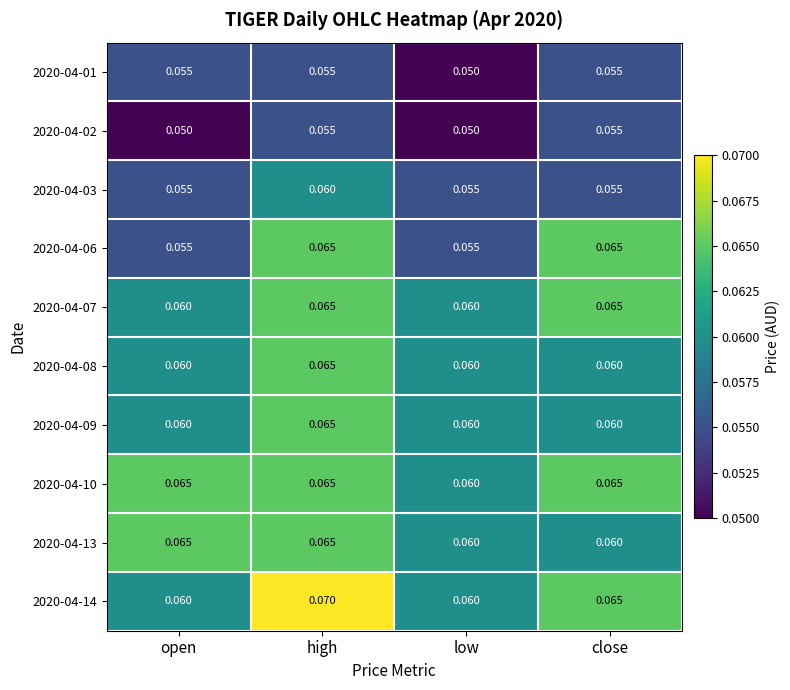

Is the value of 2020-04-10 at low greater than the value of 2020-04-07 at close?

No